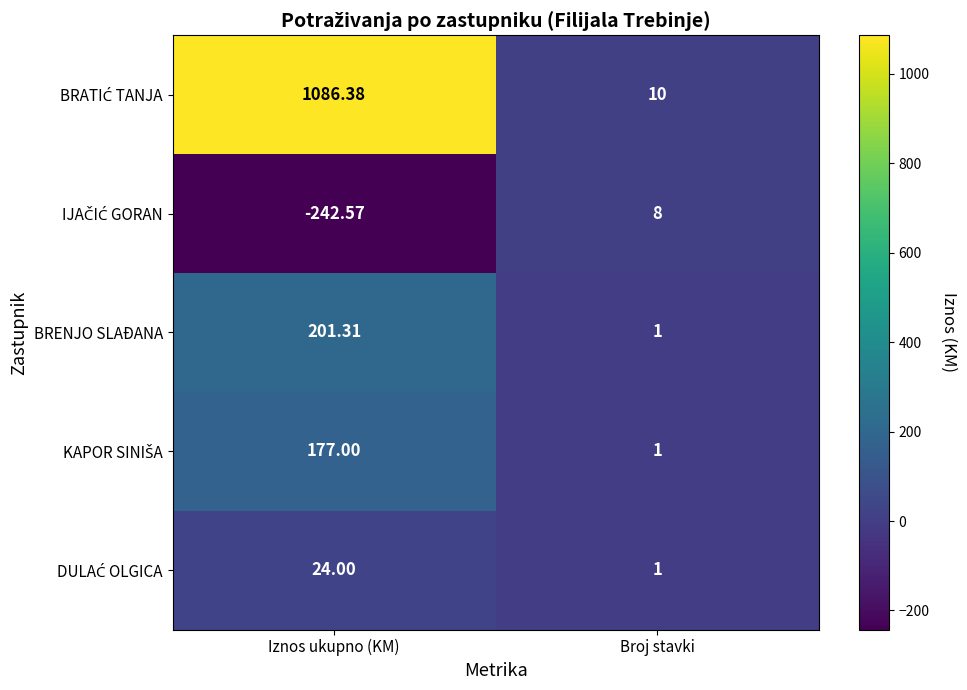

Which category has the lowest value across all series?

Iznos ukupno (KM)